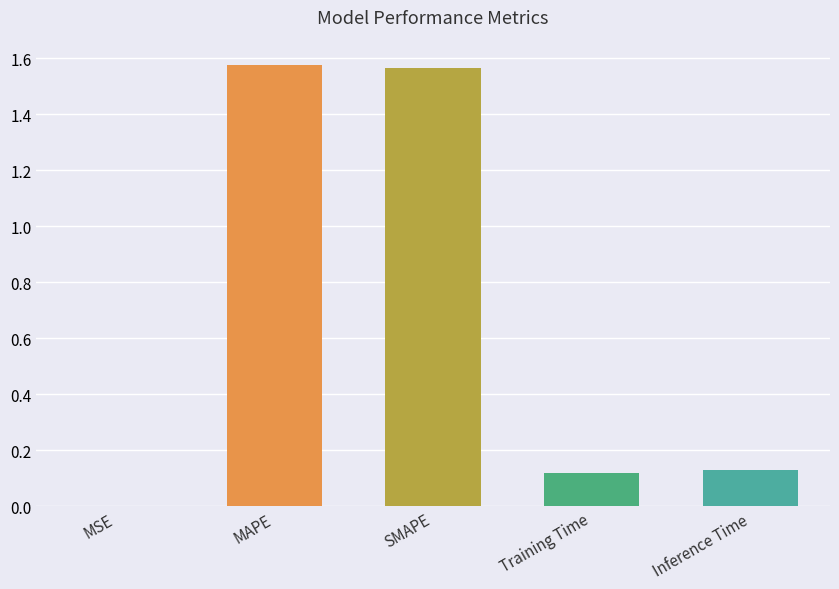

The value at SMAPE is 1.1. True or false?

False